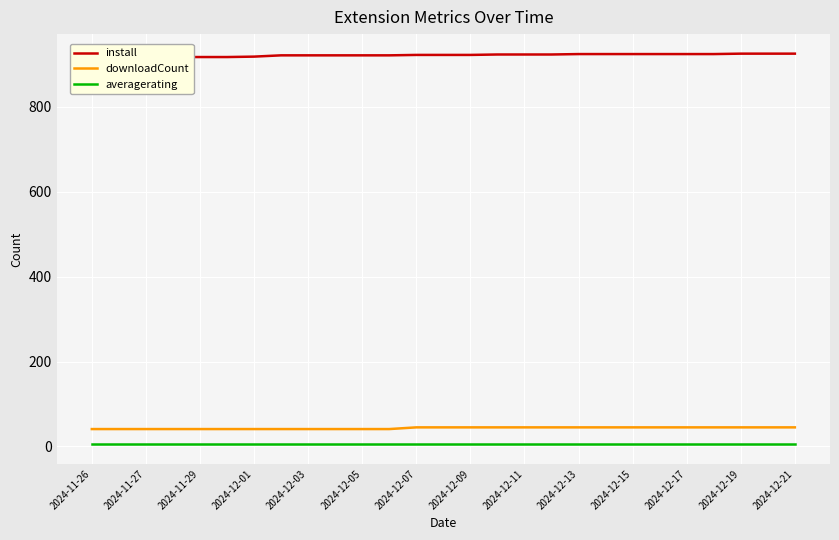

What is the highest value of the downloadCount series?

45